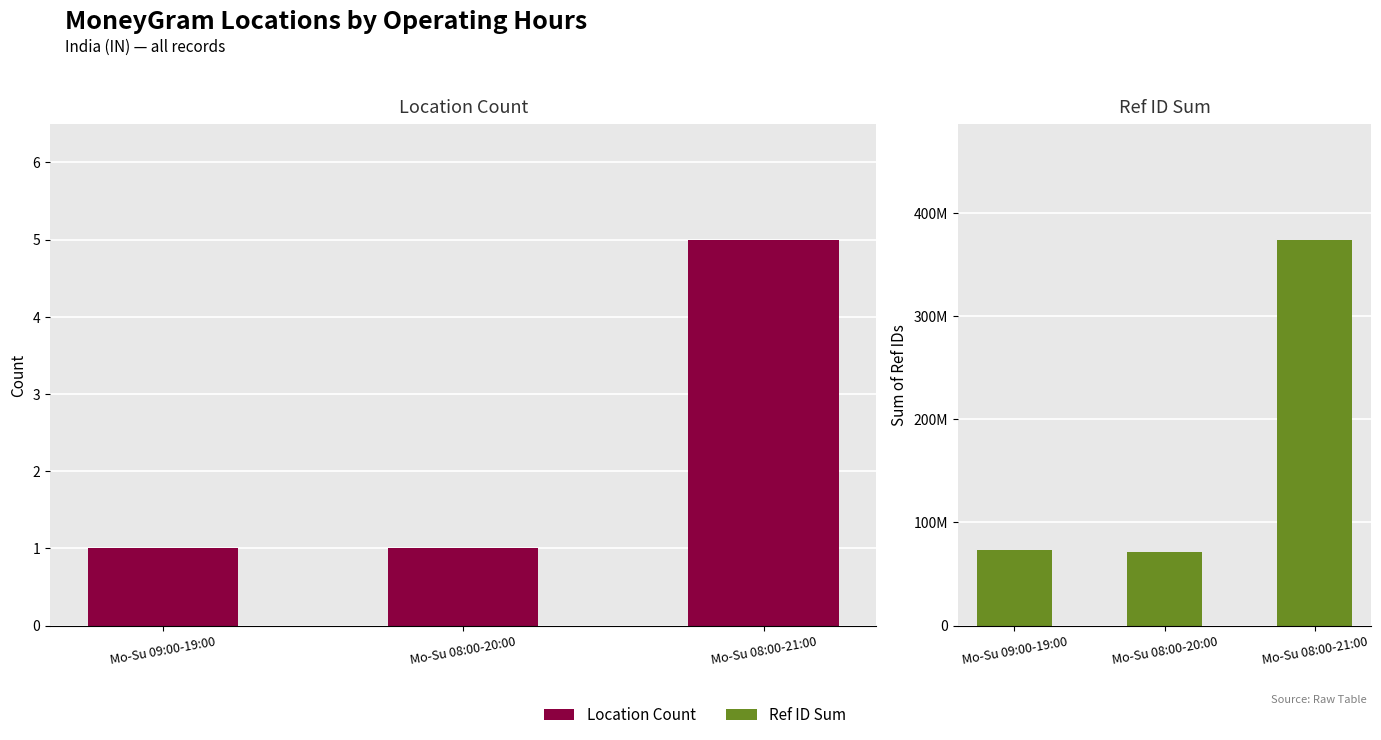

Reading right to left, transcribe all the data shown in this chart.

Location Count: Mo-Su 08:00-21:00=5	Mo-Su 08:00-20:00=1	Mo-Su 09:00-19:00=1
Ref ID Sum: Mo-Su 08:00-21:00=374243283	Mo-Su 08:00-20:00=71185792	Mo-Su 09:00-19:00=73293093